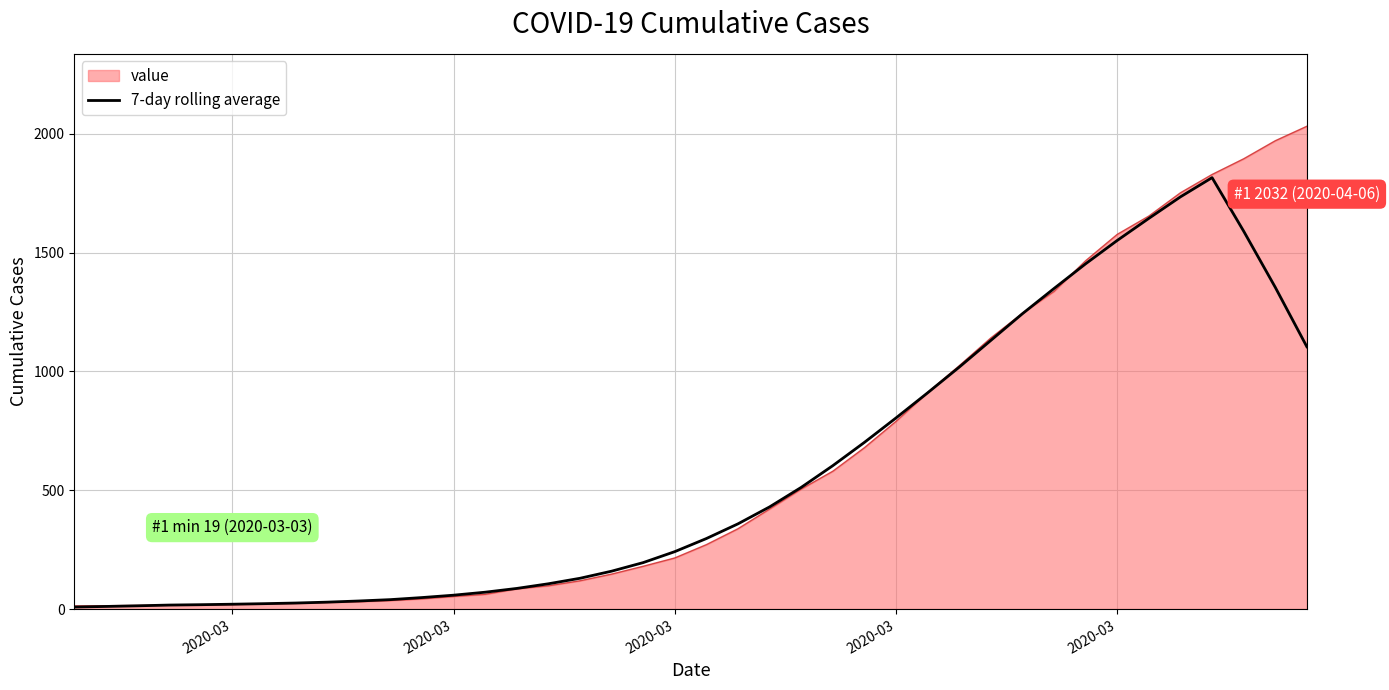

What is the maximum value for 7-day rolling average?

1815.7